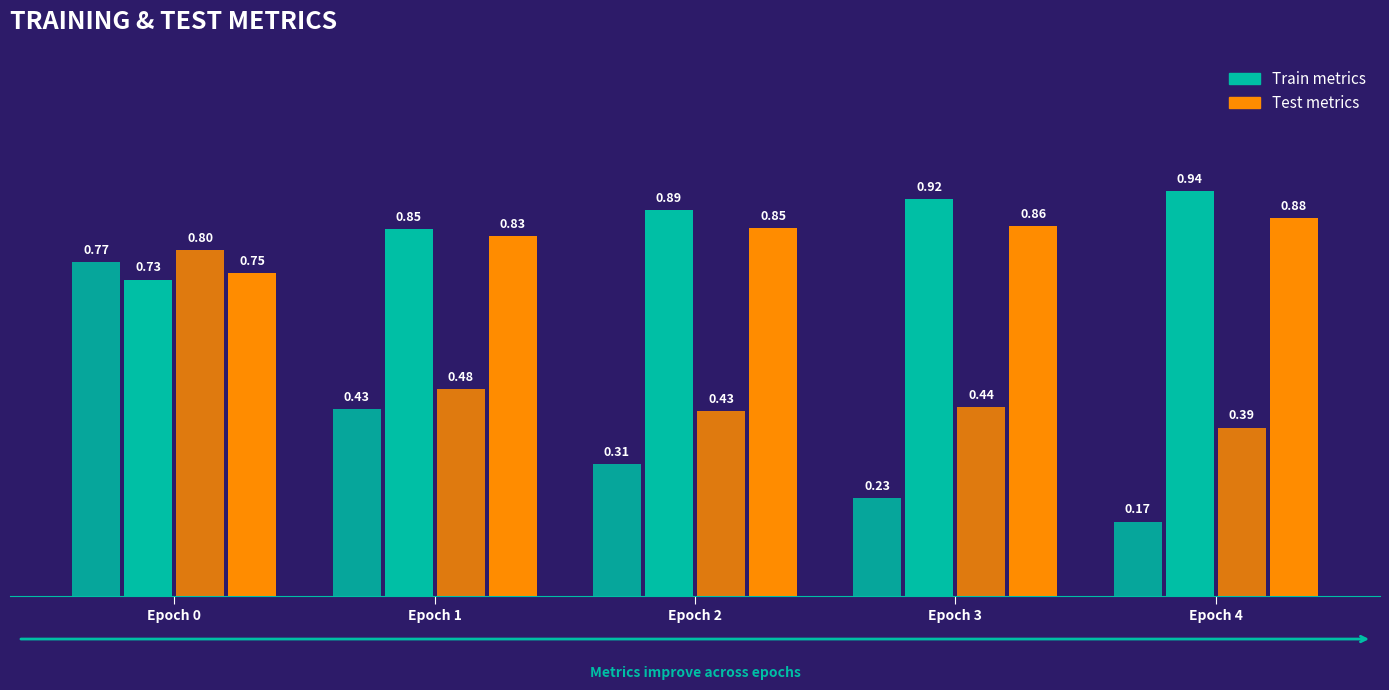

What is the spread (max minus min) of values at Epoch 4?

0.8